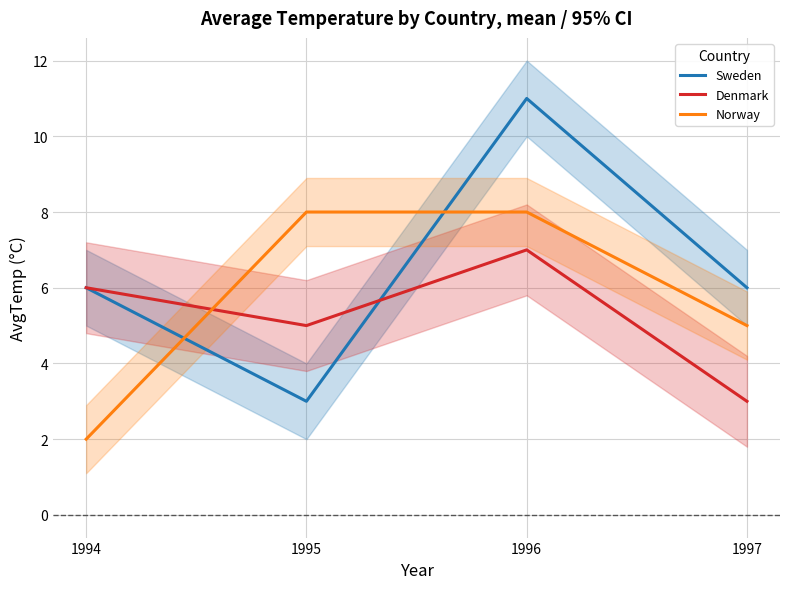

The value of Denmark at 1994 is 4. True or false?

False